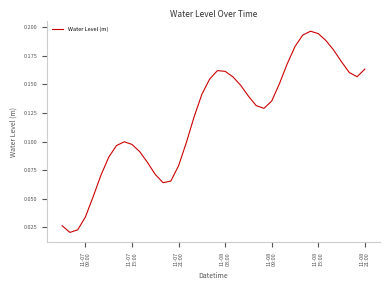

Reading right to left, list all the values displayed in this chart.

0.2	0.2	0.2	0.2	0.2	0.2	0.2	0.2	0.2	0.2	0.2	0.2	0.1	0.1	0.1	0.1	0.1	0.2	0.2	0.2	0.2	0.1	0.1	0.1	0.1	0.1	0.1	0.1	0.1	0.1	0.1	0.1	0.1	0.1	0.1	0.1	0.0	0.0	0.0	0.0